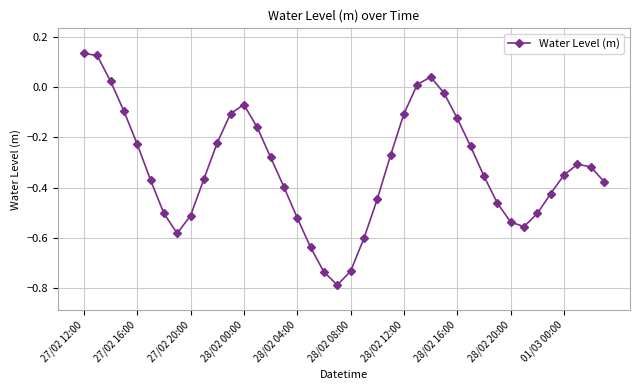

How many points are lower than both their immediate neighbors (excluding endpoints)?

3